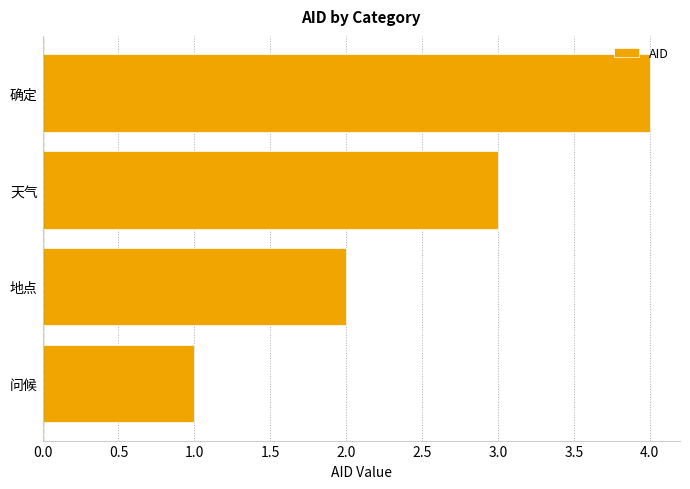

Which has a higher value, 地点 or 天气?

天气